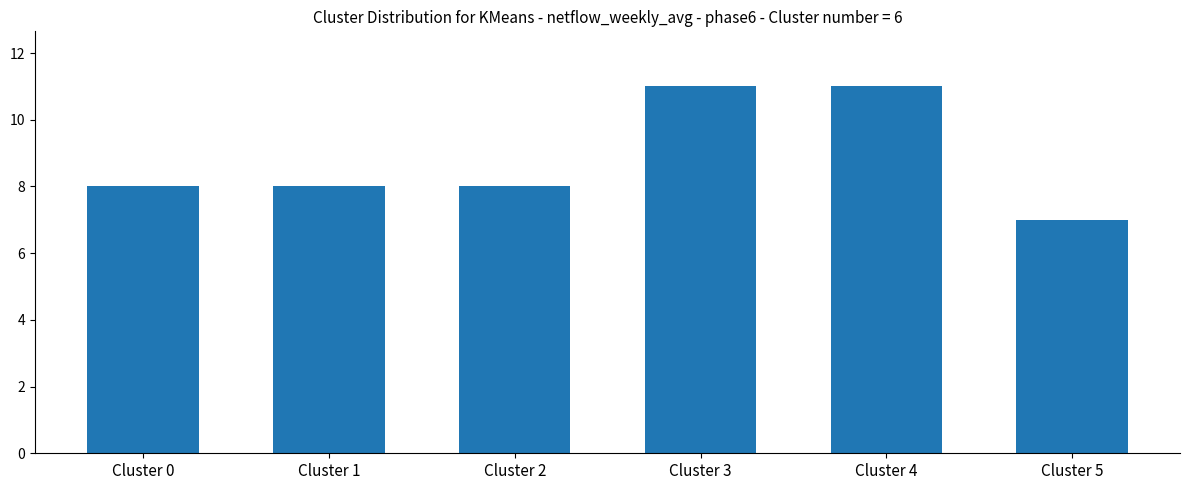

Which category has the lowest value across all series?

Cluster 5